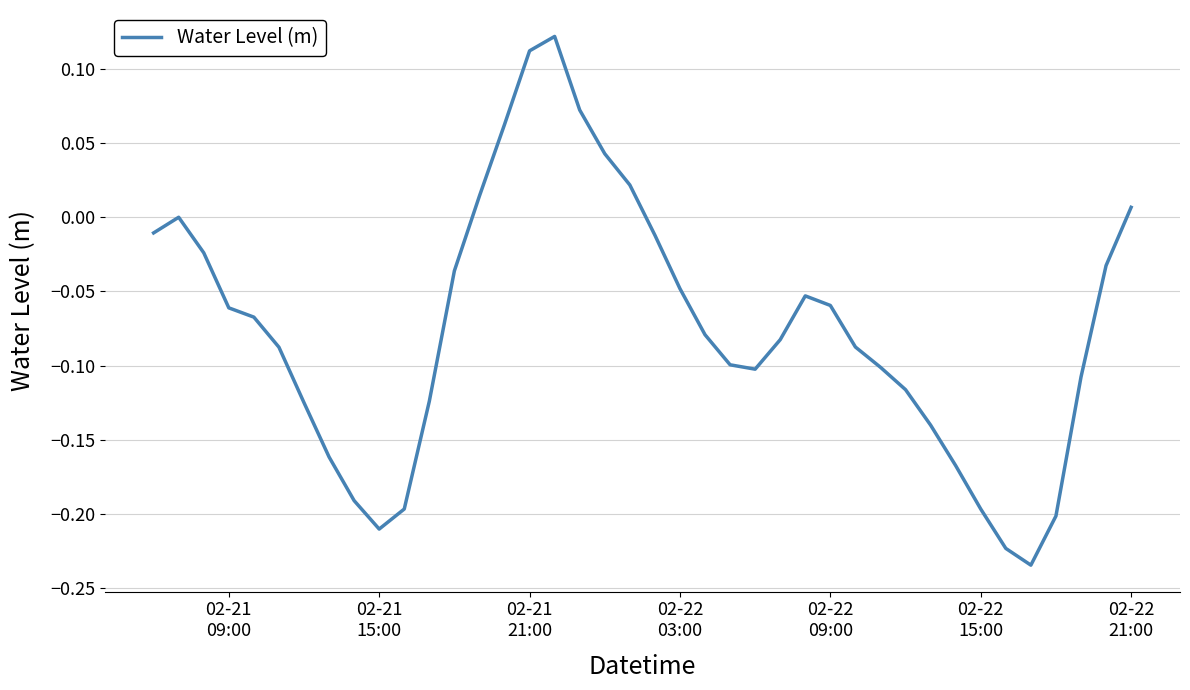

What is the difference between the maximum and minimum values?

0.4